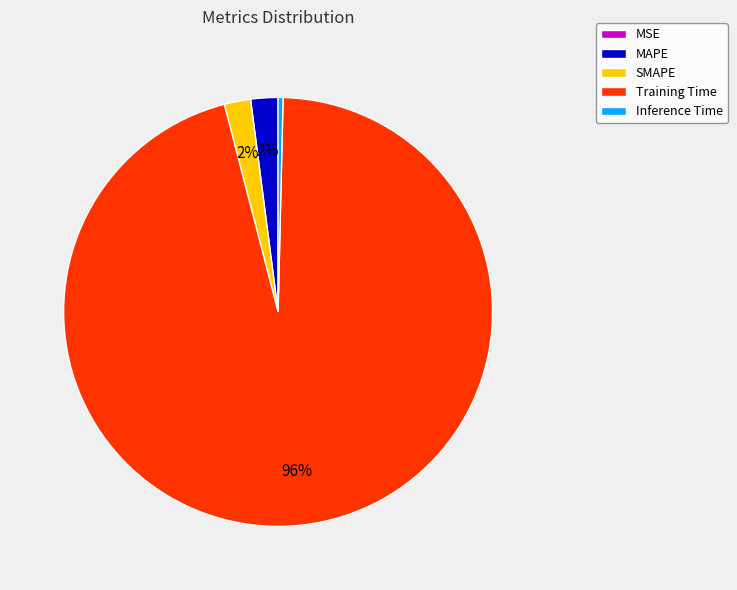

Which slice is the largest?

Training Time